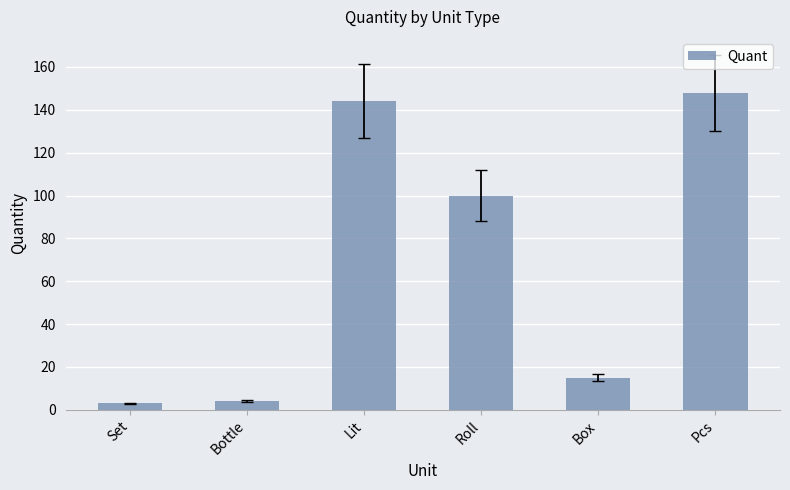

The value at Set is 3. True or false?

True